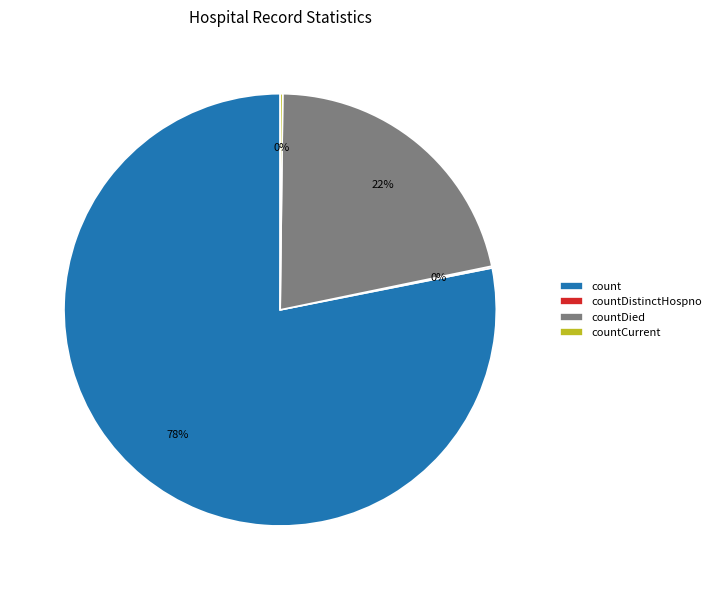

Is it true that countDied is 22% of the pie?

True